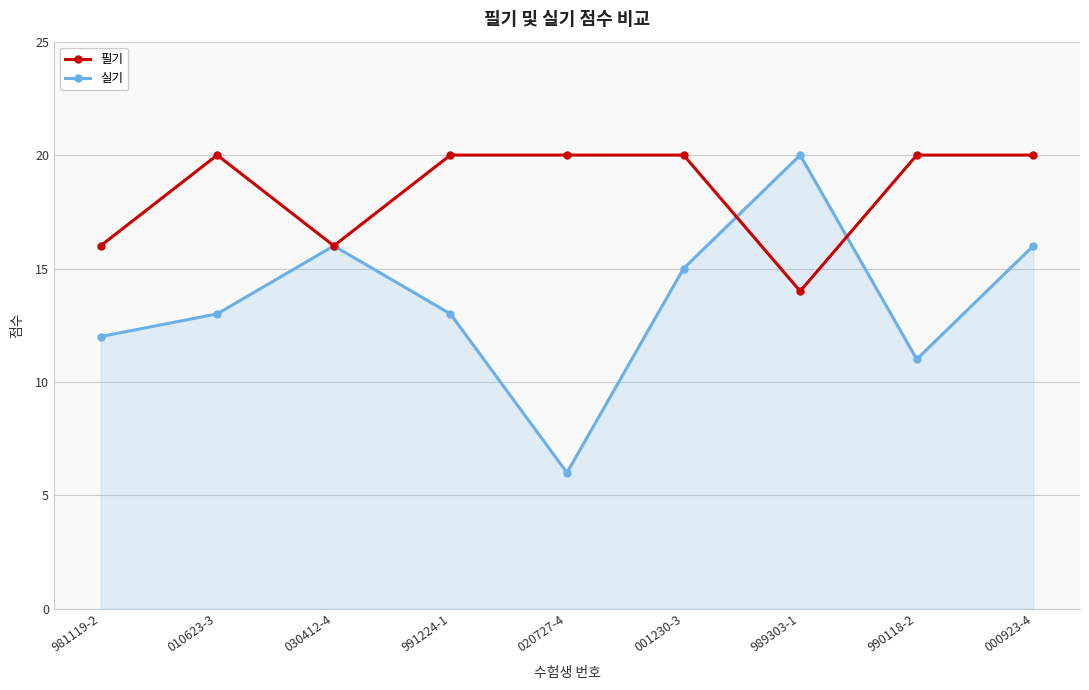

Rank the series at 001230-3 from highest to lowest value.

필기, 실기